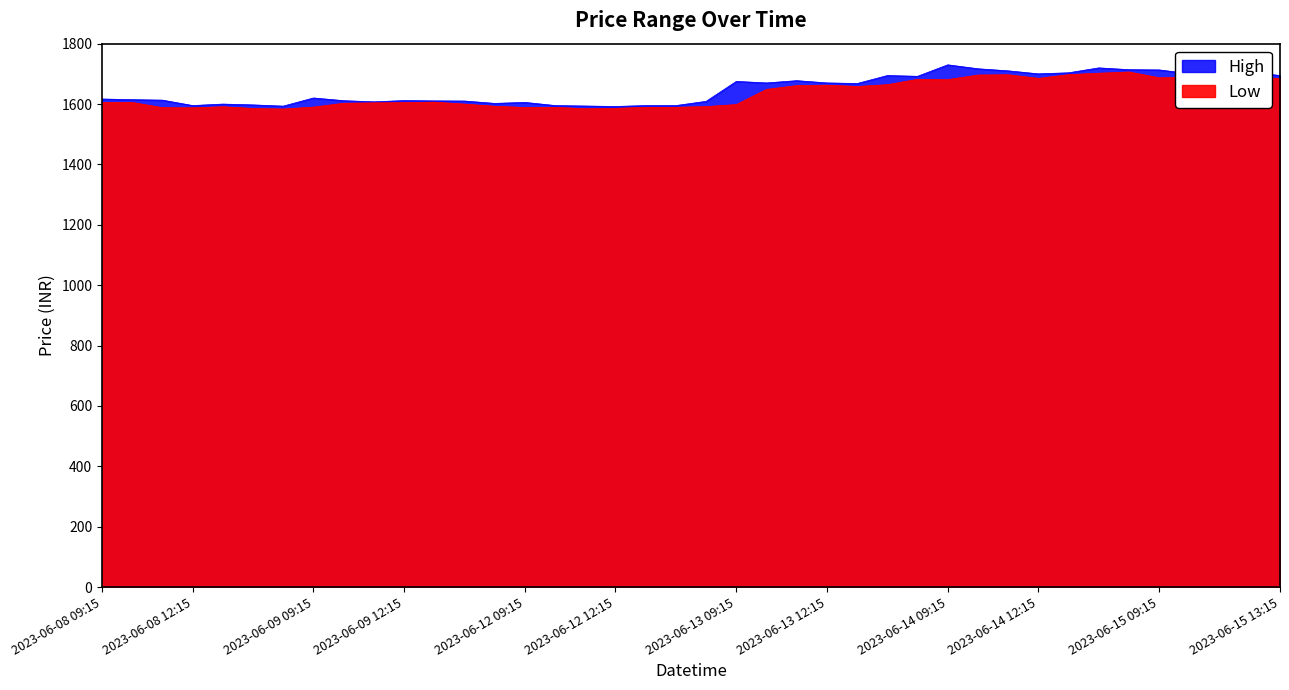

What is the value of the Low point at the 23rd from the left?

1648.7